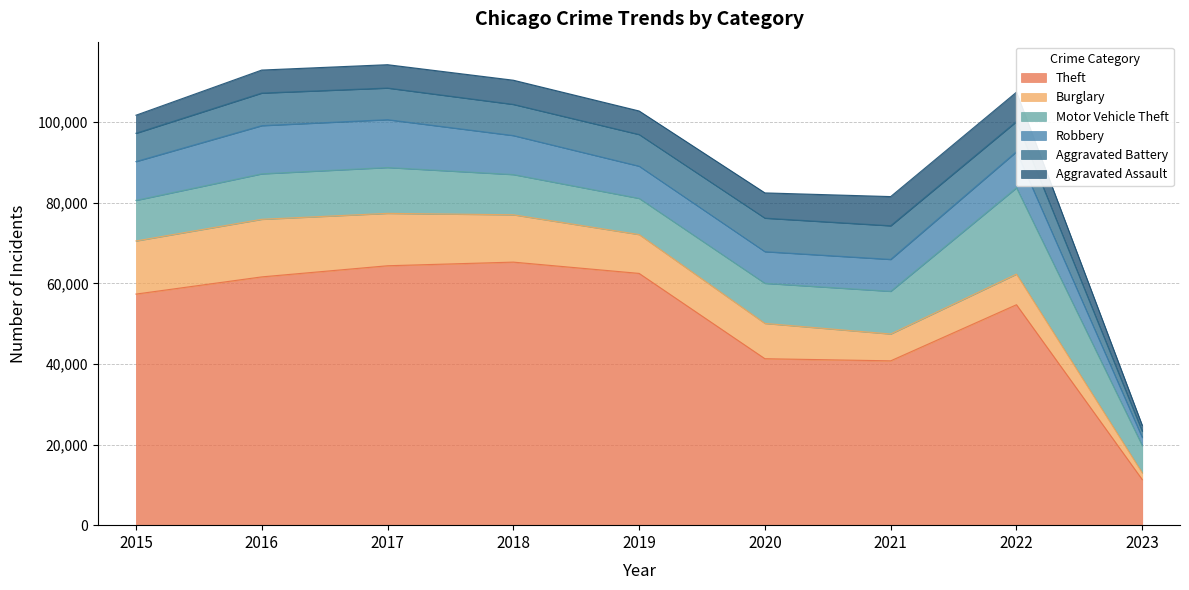

The Aggravated Assault series shows 6001 at 2018. True or false?

True